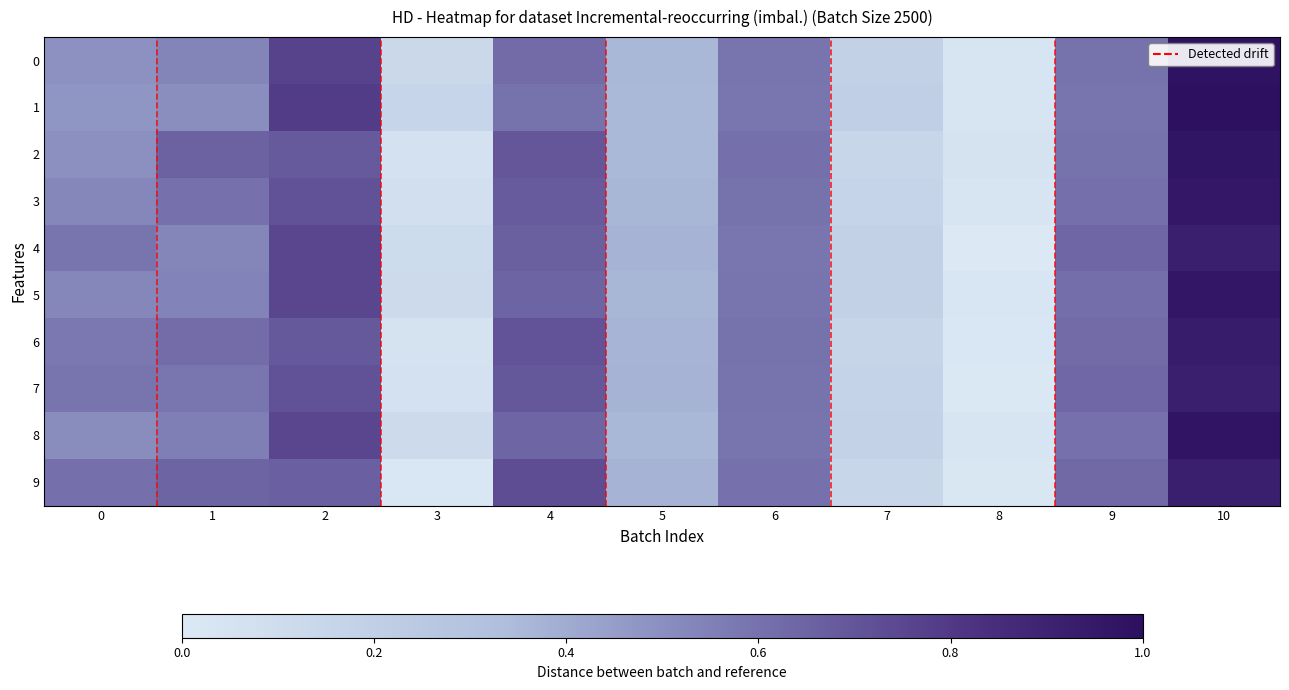

Reading right to left, list all the values displayed in this chart.

0: 10=1.0	9=0.6	8=0.0	7=0.2	6=0.6	5=0.4	4=0.6	3=0.1	2=0.8	1=0.5	0=0.5
1: 10=1.0	9=0.6	8=0.0	7=0.2	6=0.6	5=0.4	4=0.6	3=0.2	2=0.8	1=0.5	0=0.5
2: 10=1.0	9=0.6	8=0.0	7=0.1	6=0.6	5=0.4	4=0.7	3=0.1	2=0.7	1=0.7	0=0.5
3: 10=1.0	9=0.6	8=0.0	7=0.2	6=0.6	5=0.4	4=0.7	3=0.1	2=0.7	1=0.6	0=0.5
4: 10=0.9	9=0.6	8=0.0	7=0.2	6=0.6	5=0.4	4=0.7	3=0.1	2=0.8	1=0.5	0=0.6
5: 10=1.0	9=0.6	8=0.0	7=0.2	6=0.6	5=0.4	4=0.6	3=0.1	2=0.8	1=0.5	0=0.5
6: 10=0.9	9=0.6	8=0.0	7=0.2	6=0.6	5=0.4	4=0.7	3=0.0	2=0.7	1=0.6	0=0.6
7: 10=0.9	9=0.6	8=0.0	7=0.2	6=0.6	5=0.4	4=0.7	3=0.1	2=0.7	1=0.6	0=0.6
8: 10=1.0	9=0.6	8=0.0	7=0.2	6=0.6	5=0.4	4=0.6	3=0.1	2=0.8	1=0.6	0=0.5
9: 10=0.9	9=0.6	8=0.0	7=0.1	6=0.6	5=0.4	4=0.7	3=0.0	2=0.7	1=0.6	0=0.6